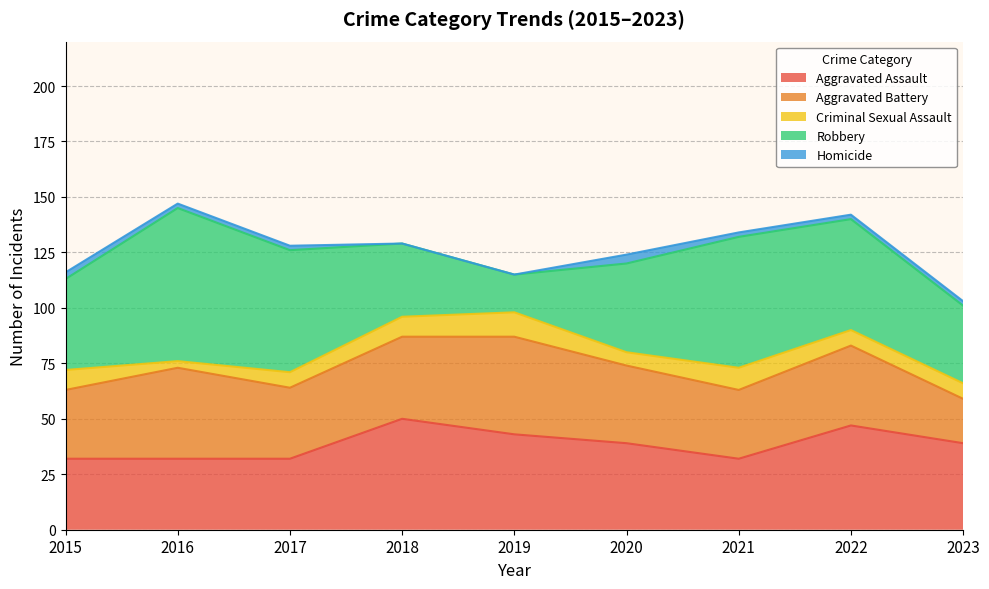

What is the total value across all series at 2016?

147